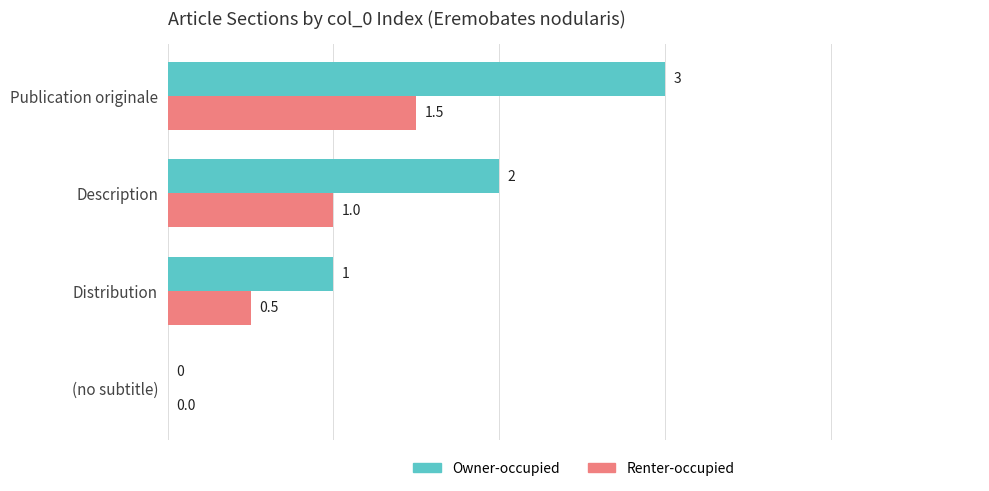

How many values in Renter-occupied are above zero?

3